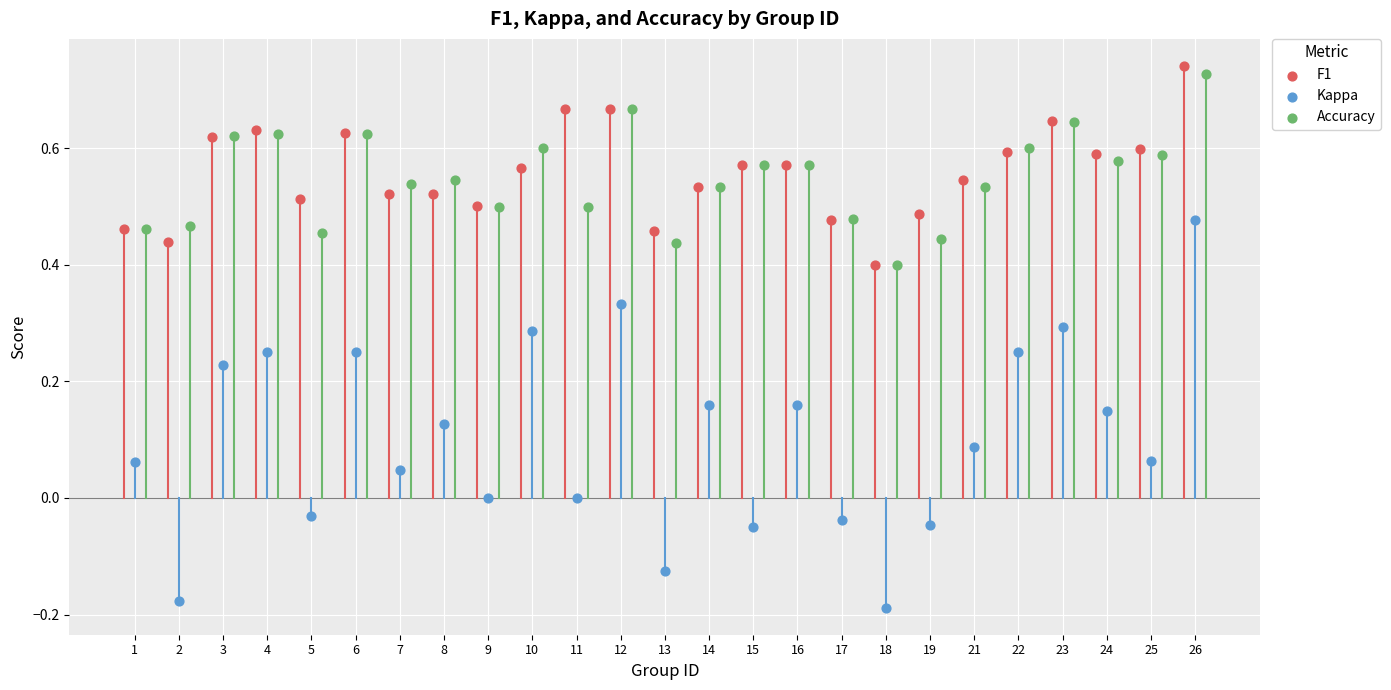

What are all the series names shown in the legend?

F1, Kappa, Accuracy